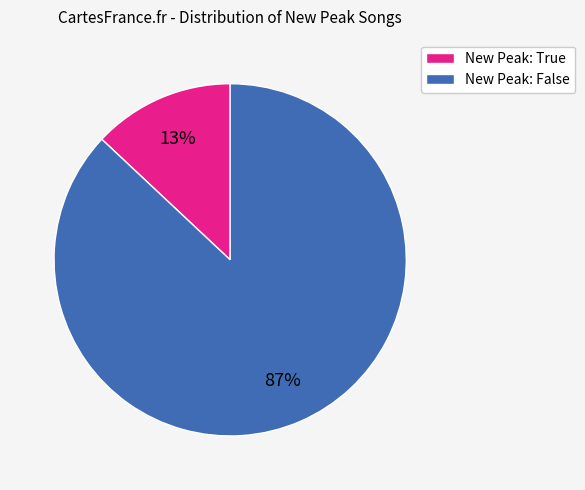

Which slice represents more than half of the pie?

New Peak: False